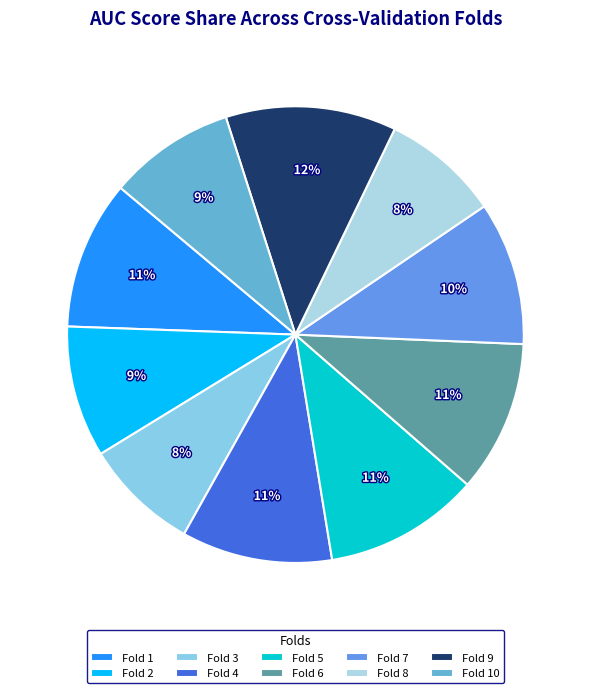

Count the number of slices in the pie.

10